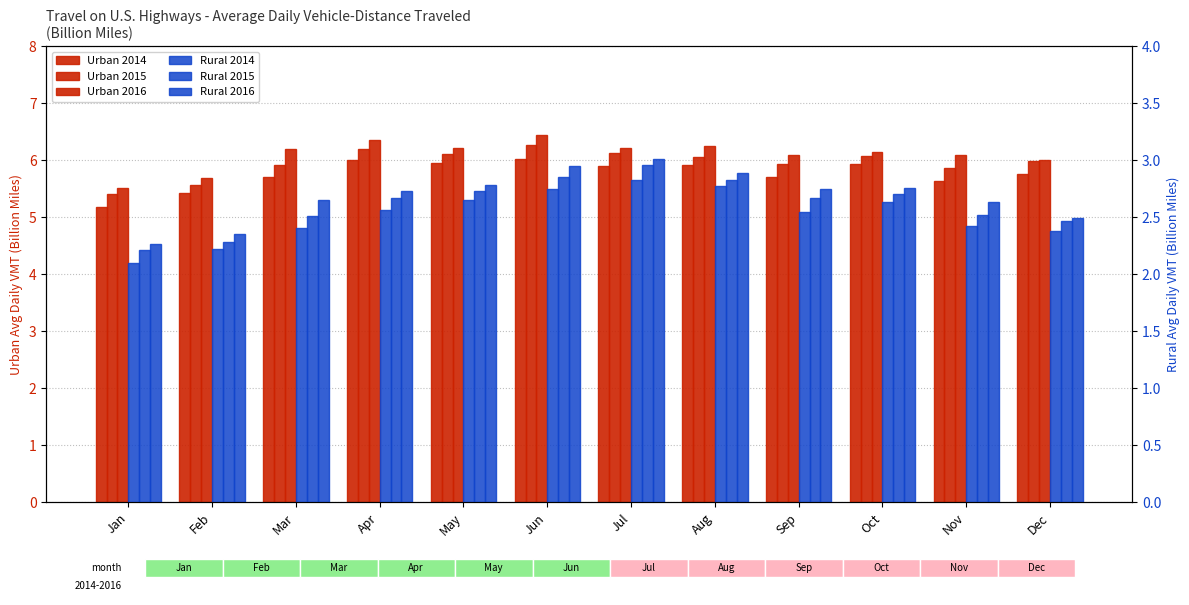

Rank the categories by Rural 2016 value from lowest to highest.

Jan, Feb, Dec, Nov, Mar, Apr, Sep, Oct, May, Aug, Jun, Jul